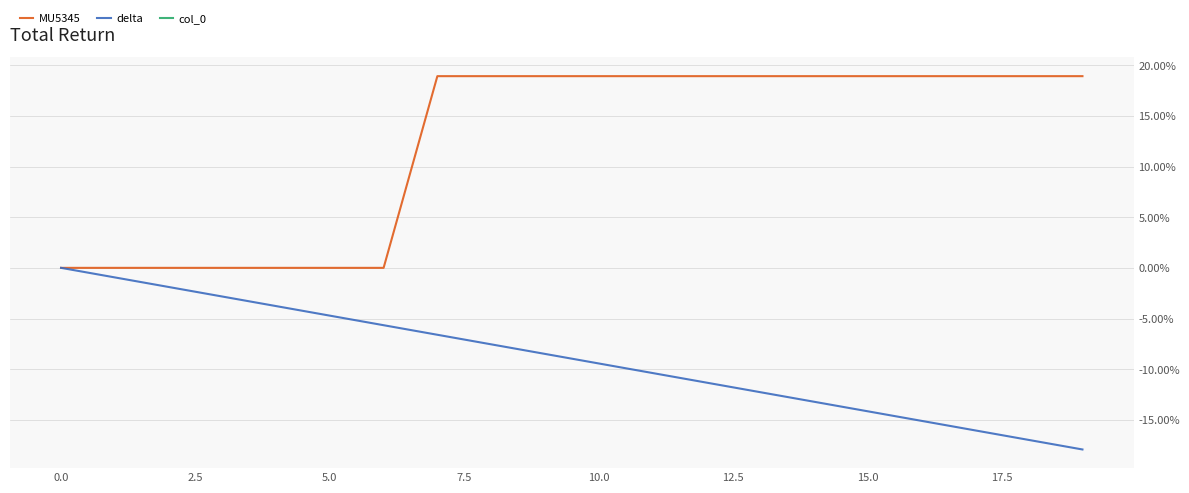

How many values in MU5345 are above zero?

13